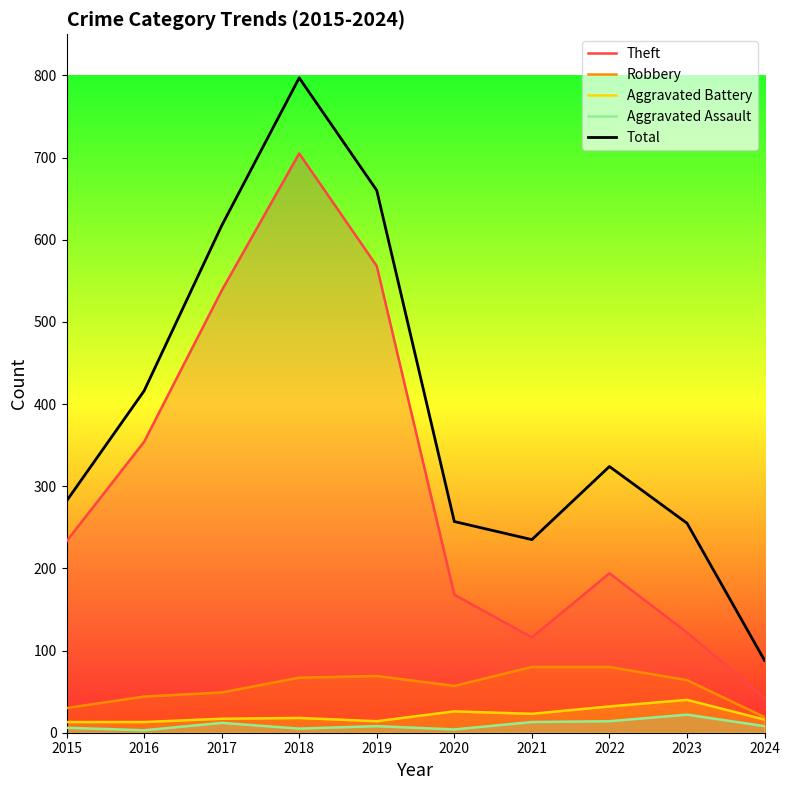

What is the difference between the highest and lowest values at 2018?

792